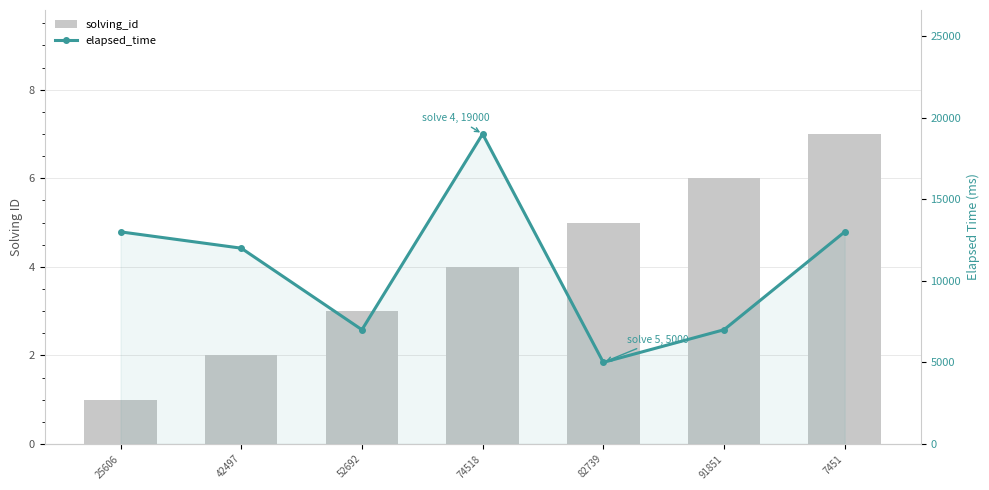

What value does the elapsed_time series have at 74518?

19000